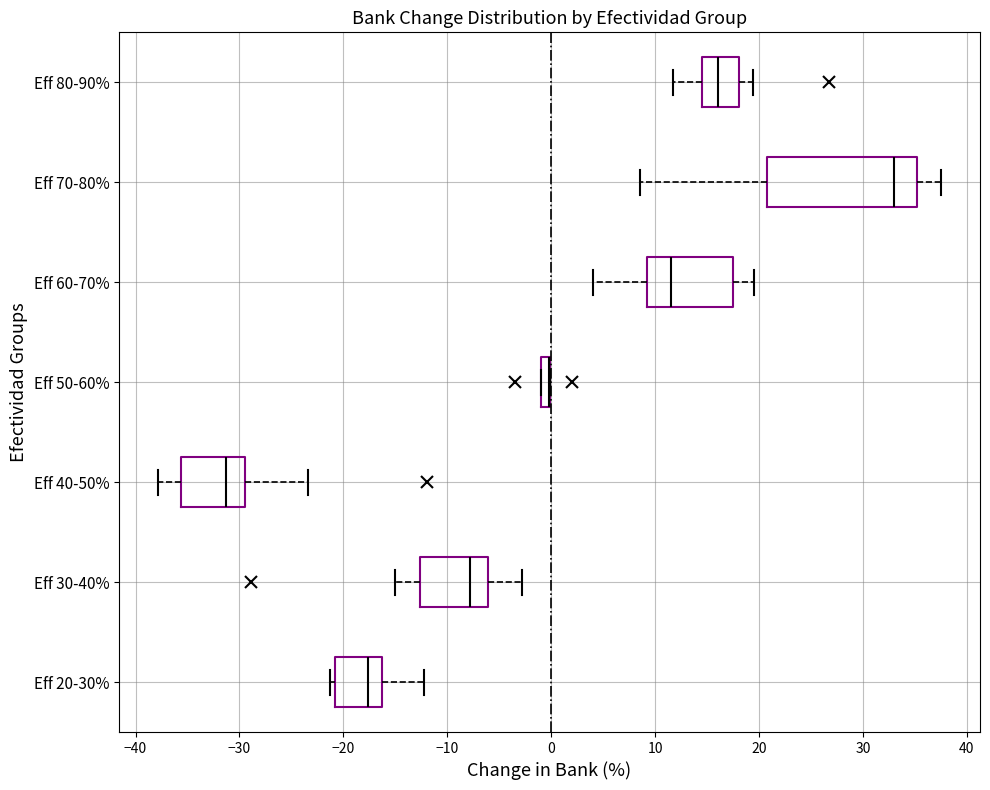

Comparing the boxes themselves (not the whiskers), which one is the widest?

Eff 70-80%